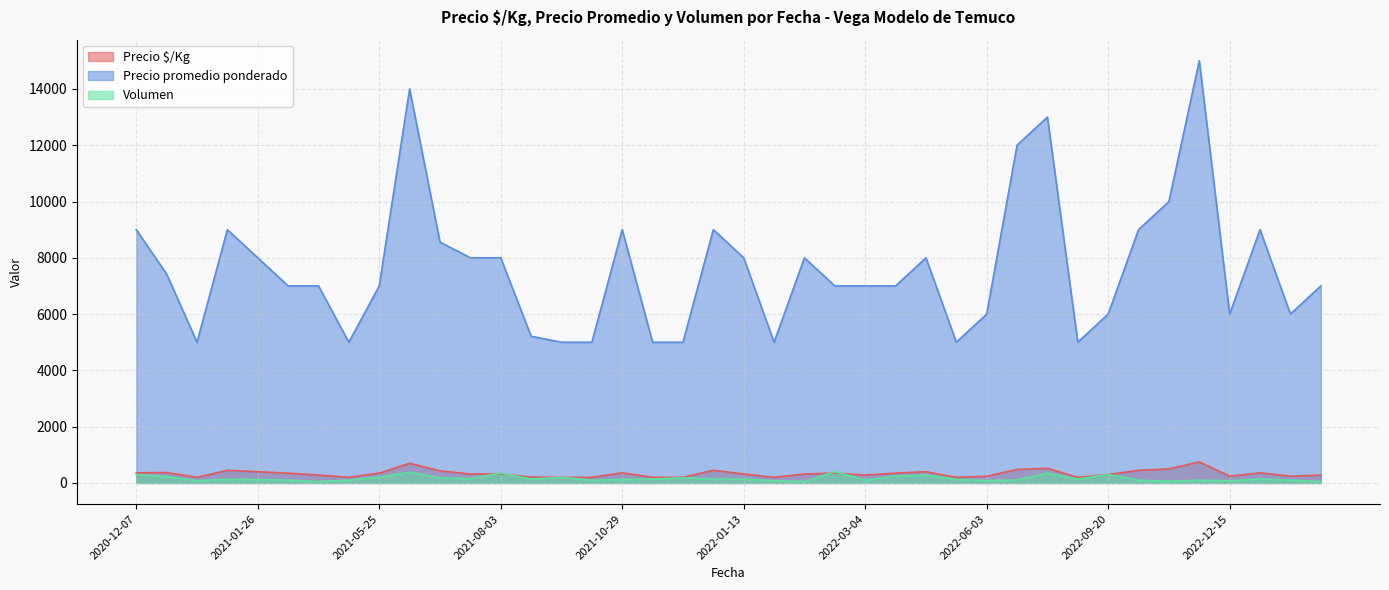

Does the chart display data point markers on the line(s)?

No